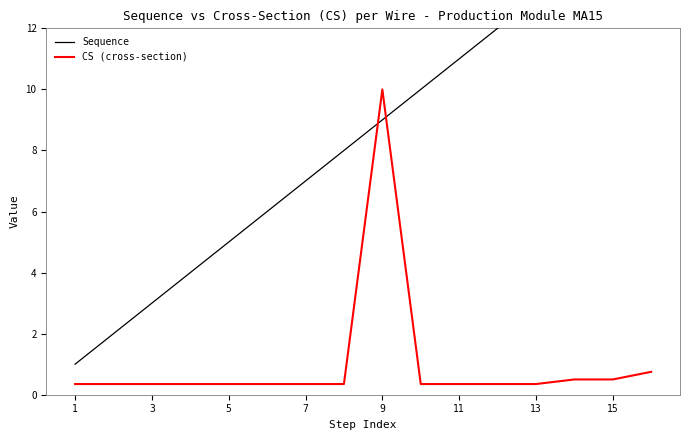

Count the number of data series in this chart.

2